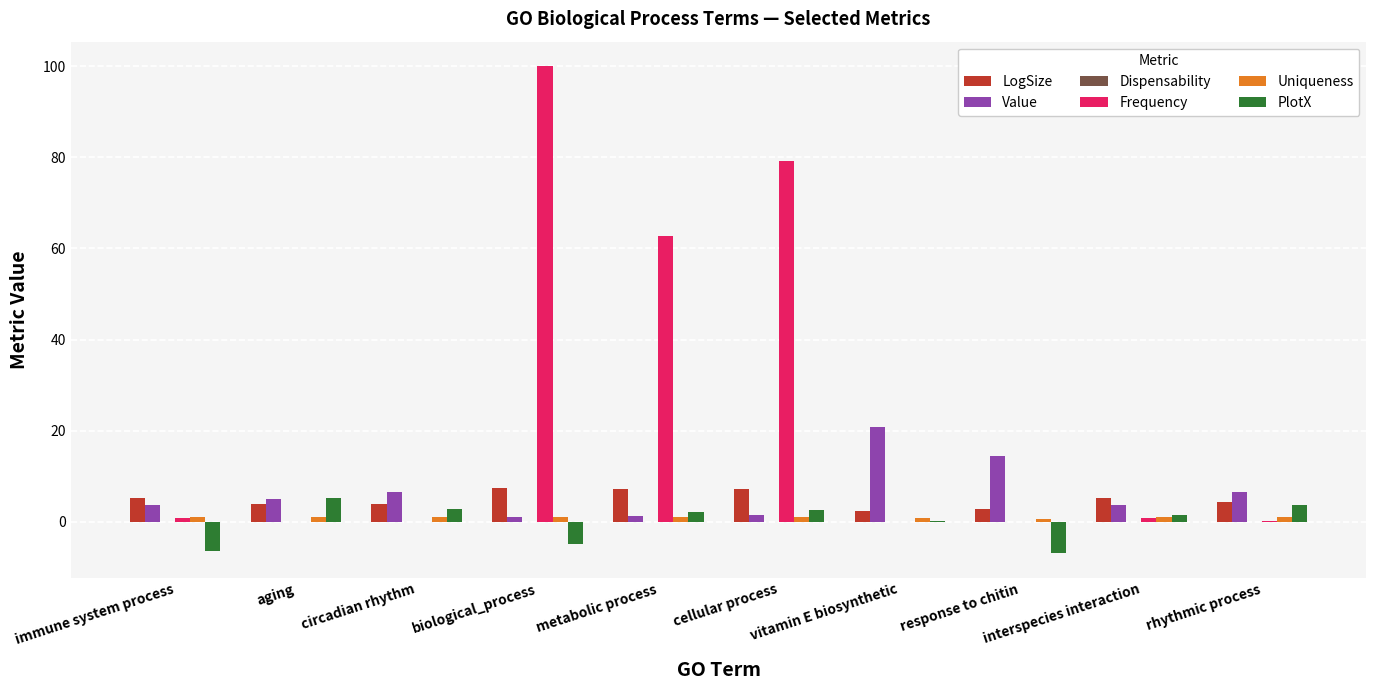

Is it true that Value equals 6.5 at circadian rhythm?

True